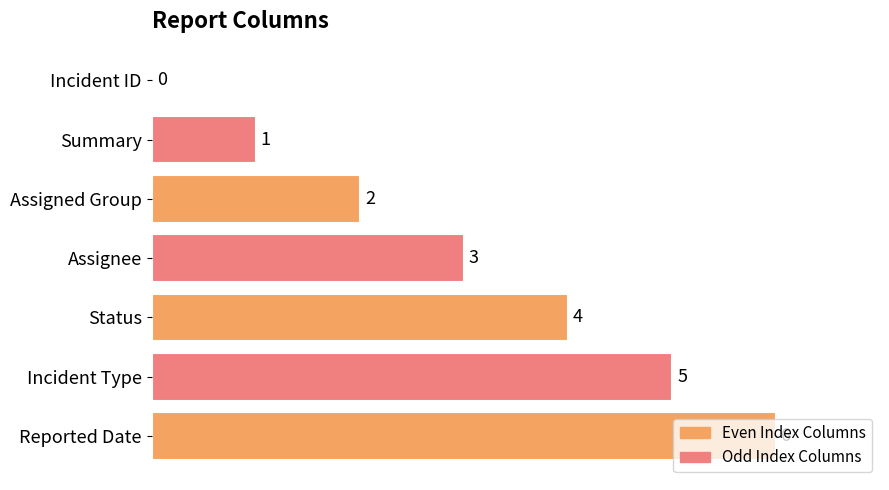

Count the number of categories in the chart.

7